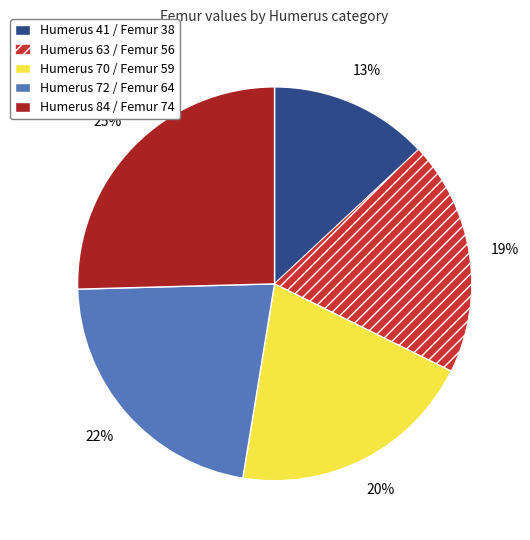

To the nearest percent, what is the difference between the largest and smallest slice percentages?

12%